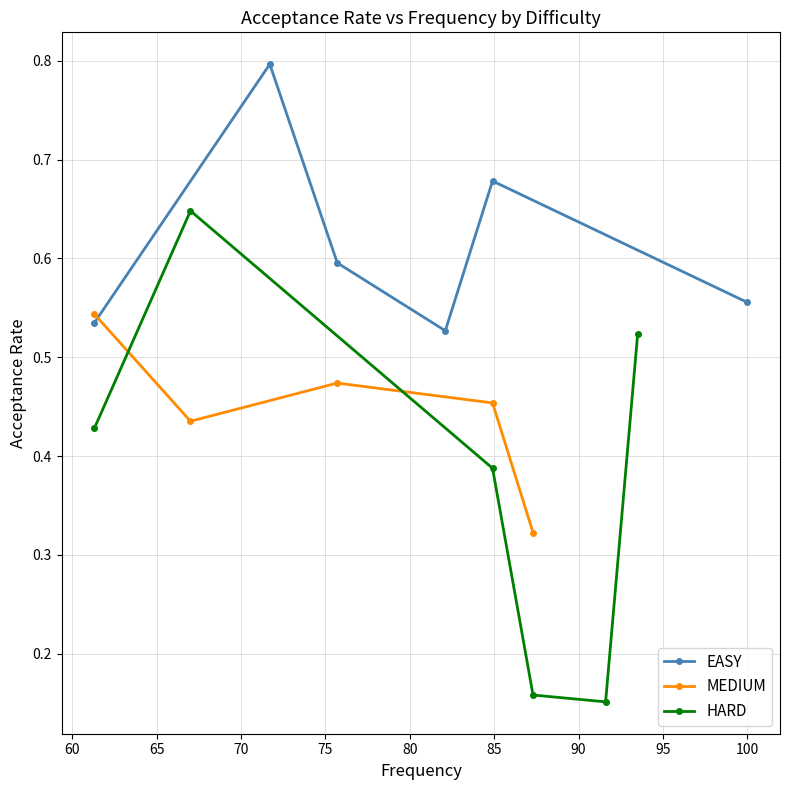

How many EASY values are between 0 and 1?

6